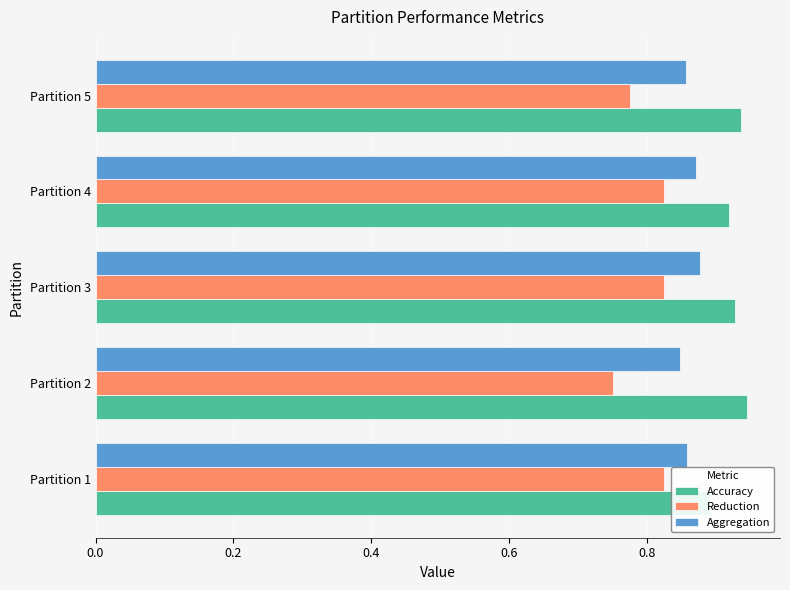

How many groups of bars are there?

5